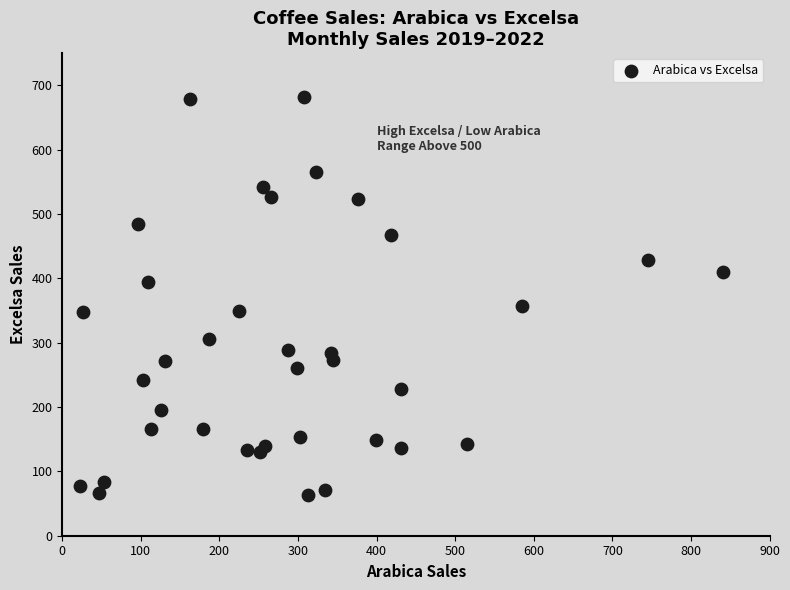

What is the range of X values (max minus min)?

818.4